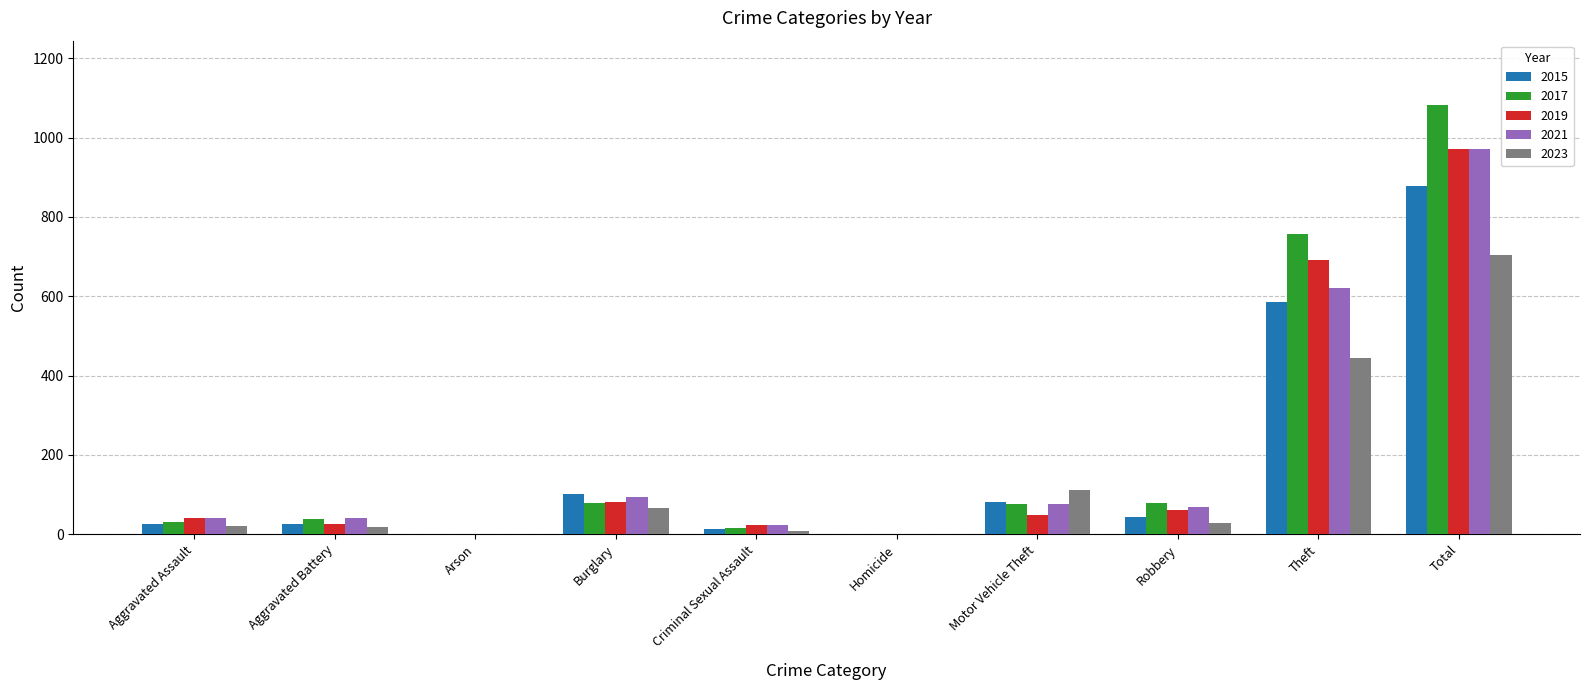

At which label is 2023 closest to 352?

Theft